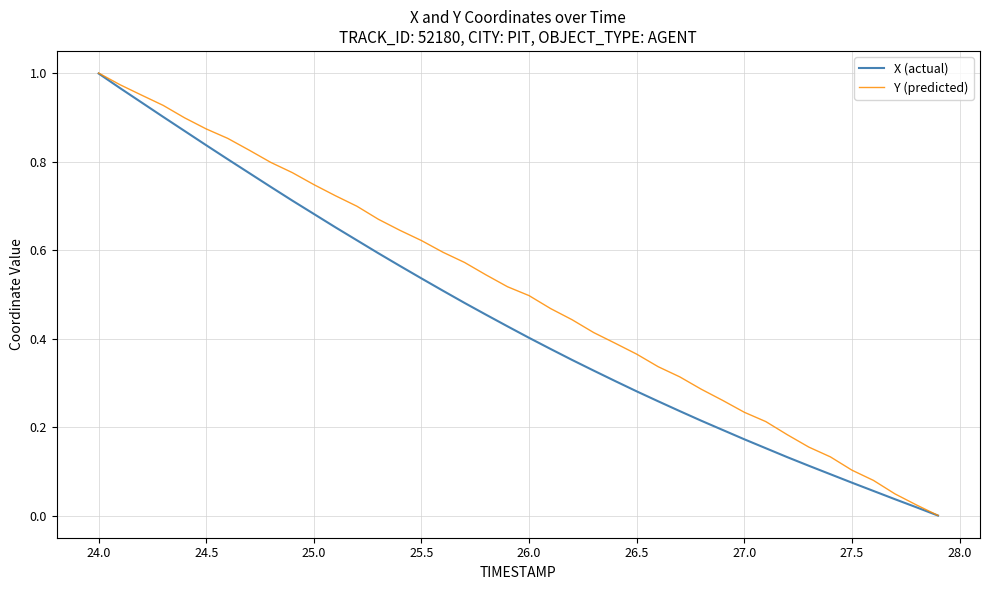

What are all the series names shown in the legend?

X (actual), Y (predicted)